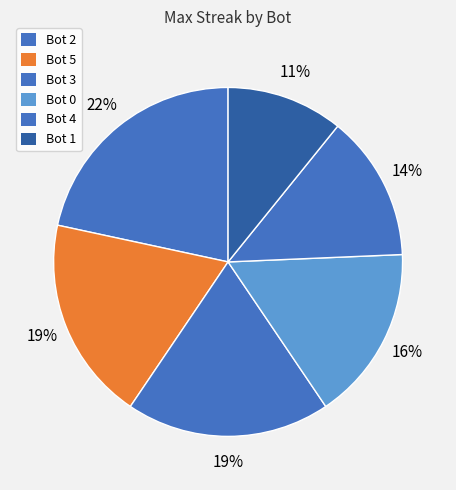

Count the number of slices in the pie.

6